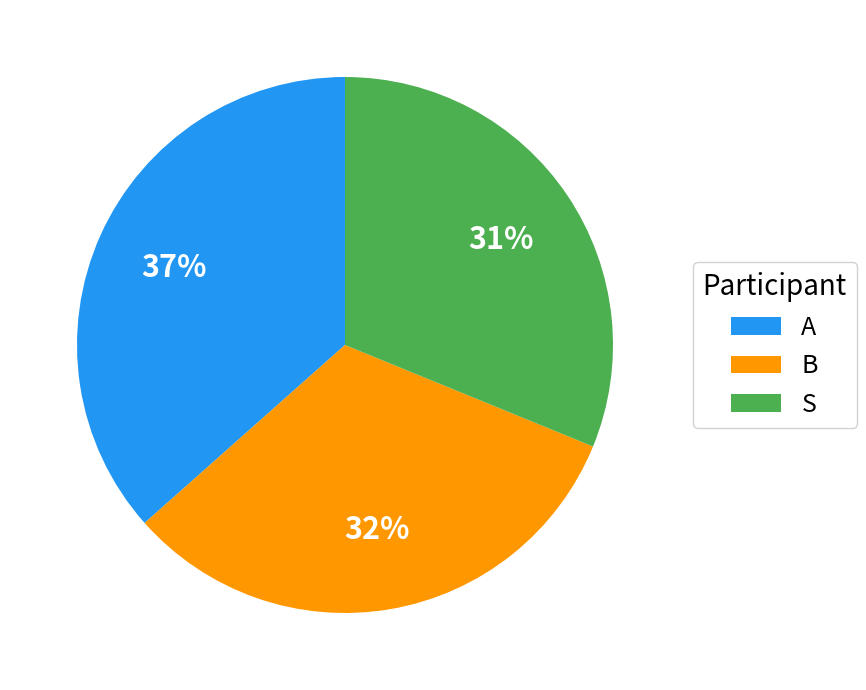

To the nearest percent, what is the combined percentage of S and A?

68%